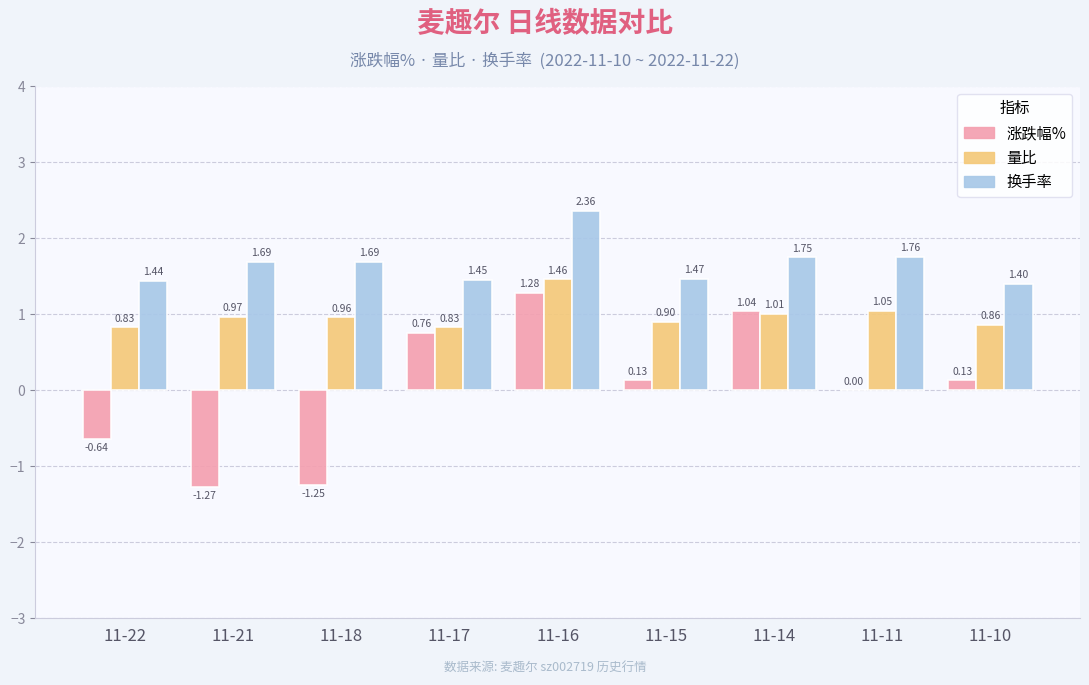

What are all the series names shown in the legend?

涨跌幅%, 量比, 换手率